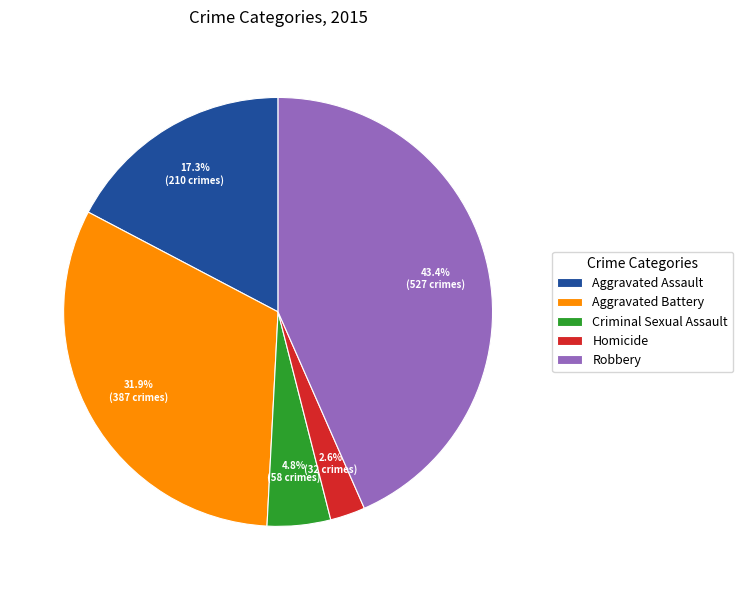

To the nearest percent, what percentage of the pie is Robbery?

43%